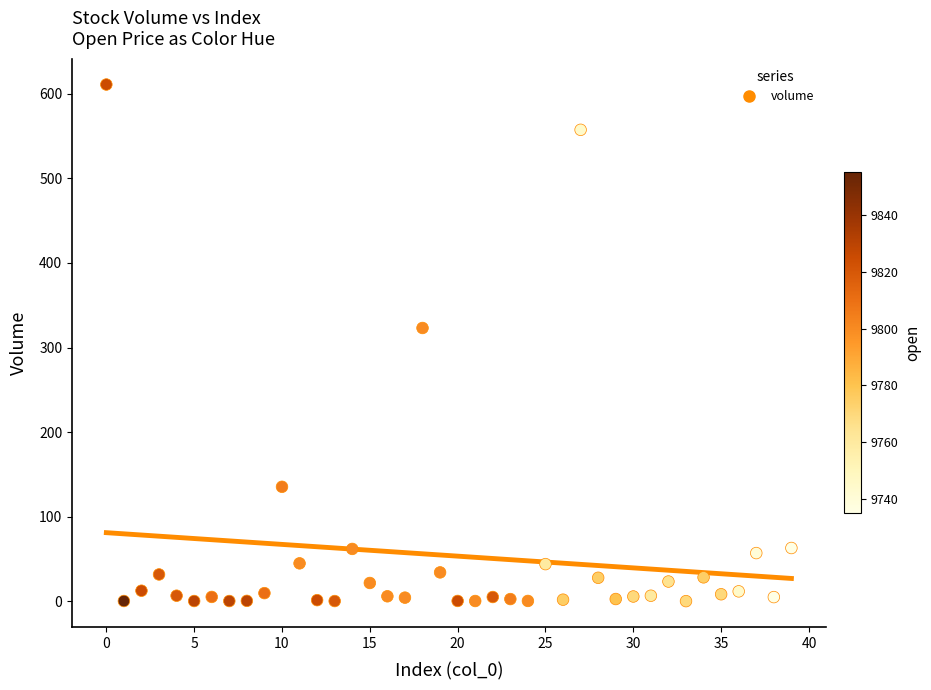

What is the range of Y values (max minus min)?

611.1